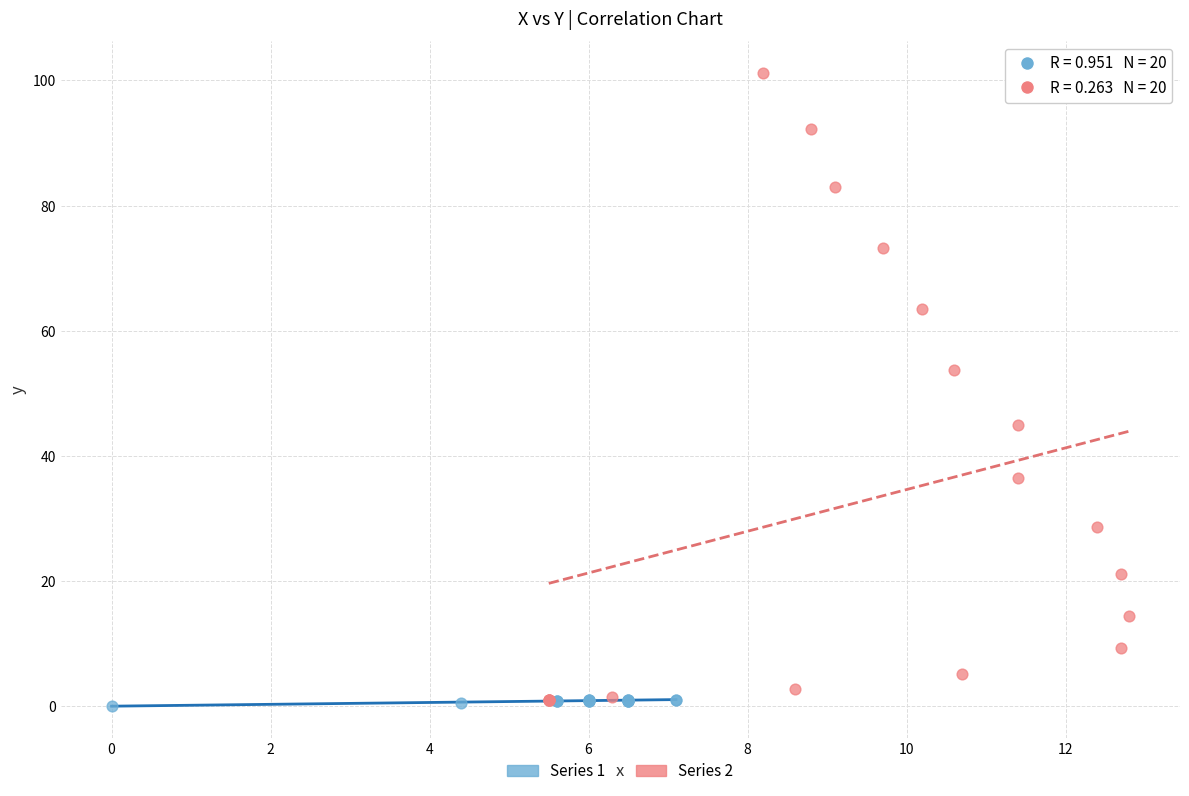

Which series has the largest Y range (max minus min)?

Series 2